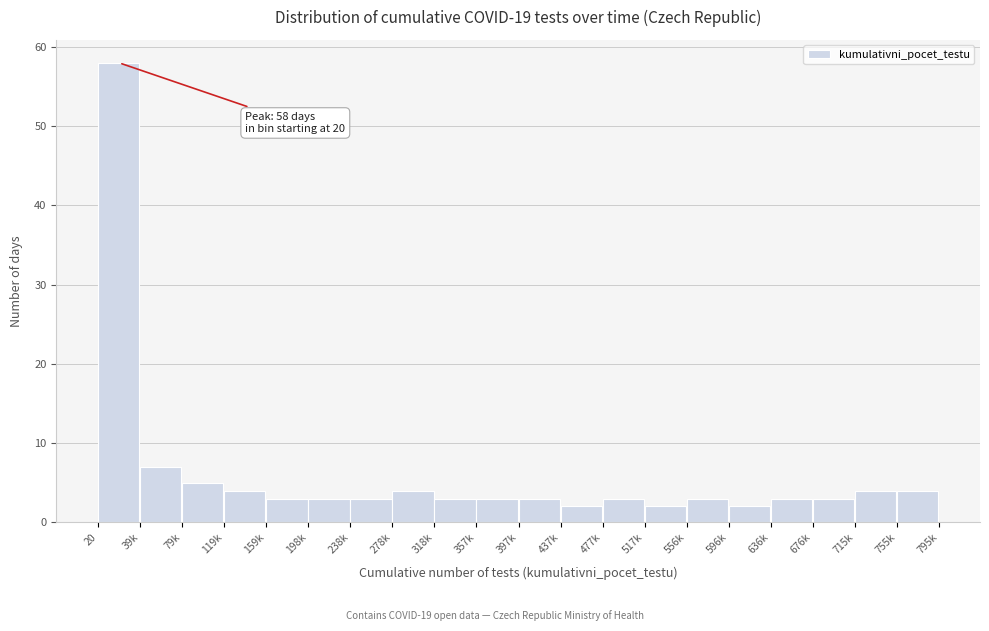

Reading left to right, transcribe all the data shown in this chart.

58	7	5	4	3	3	3	4	3	3	3	2	3	2	3	2	3	3	4	4